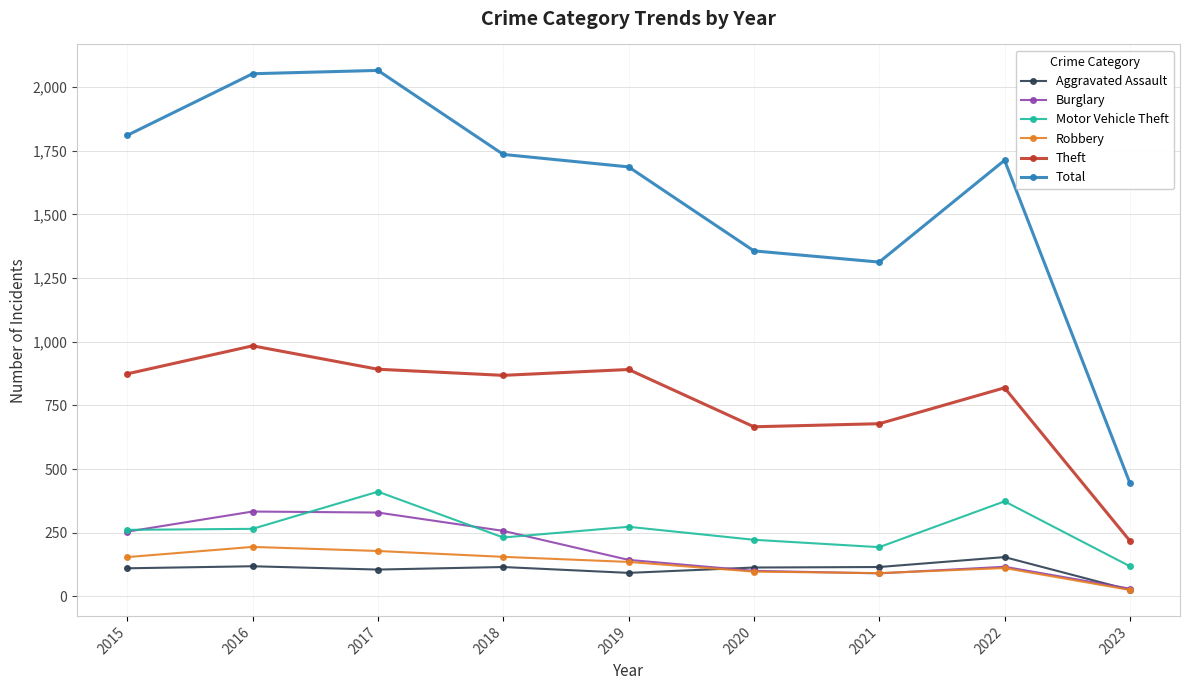

At which category does the chart reach its minimum across all series?

2023